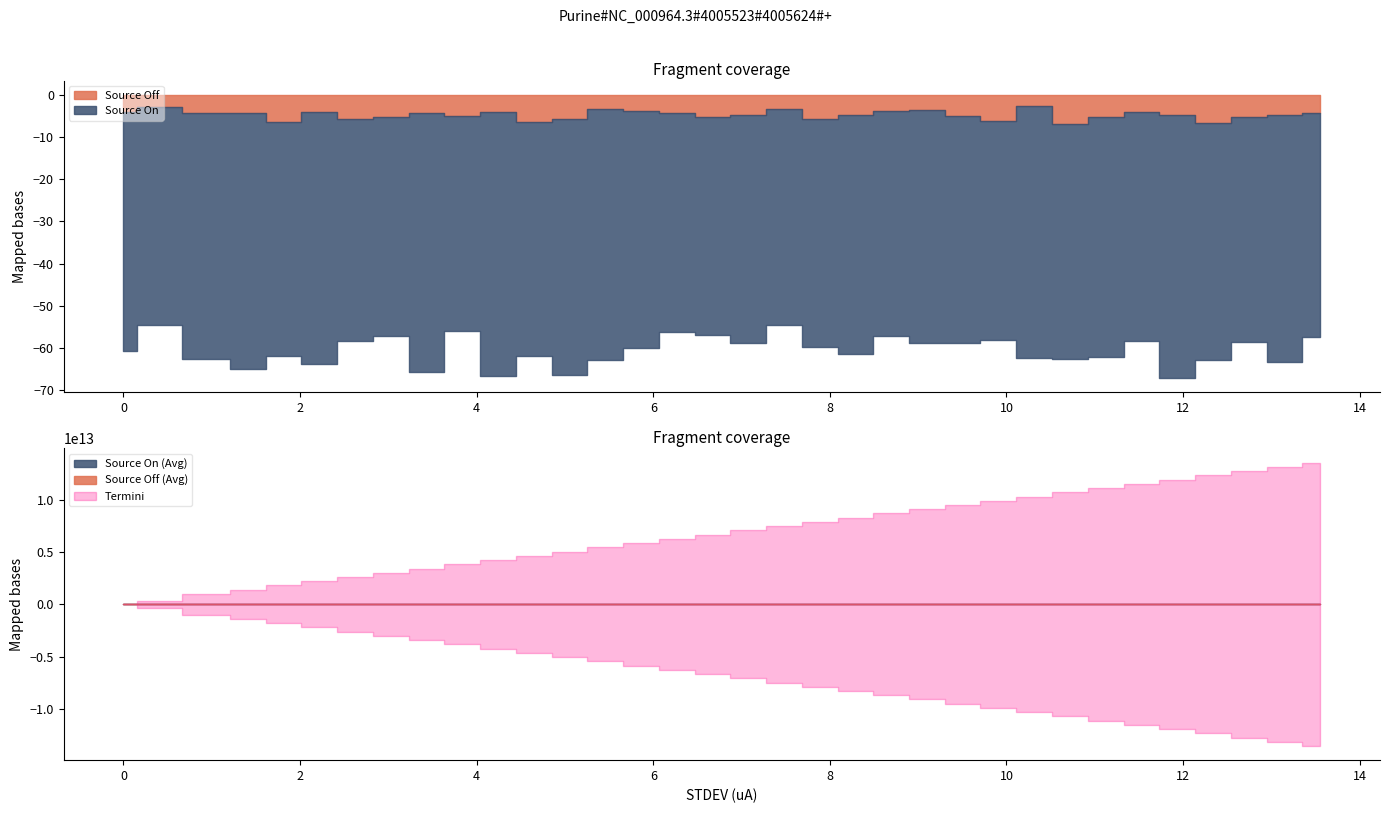

Is it true that x equals 0.0 at source_off_avg?

True